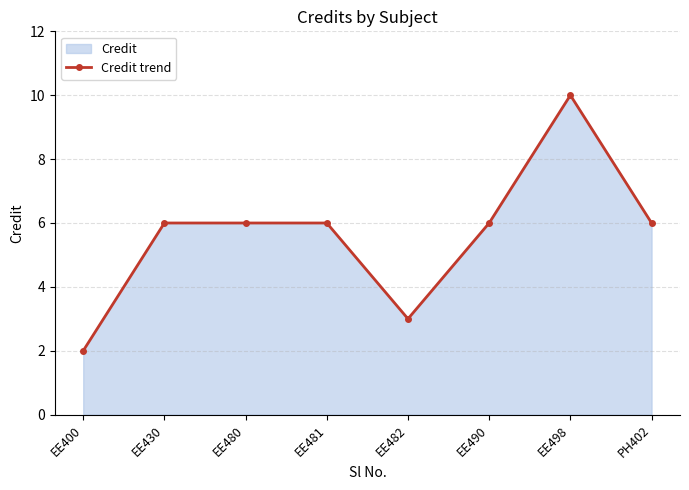

What is the smallest value displayed?

2